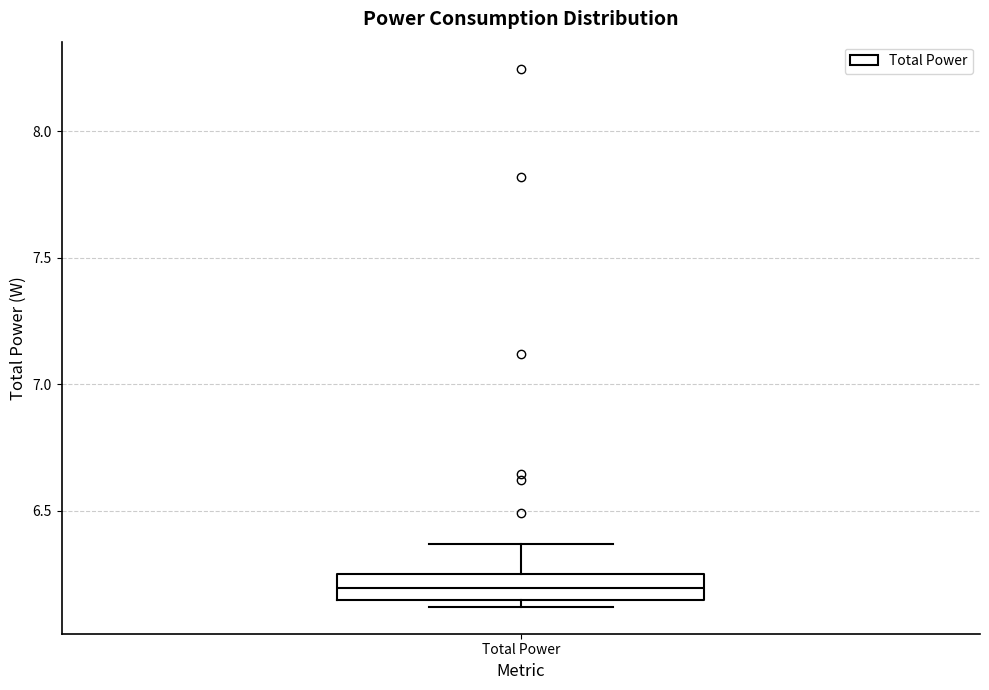

Transcribe this box plot: give where the median line is, the range the box spans, and where the two whiskers end, as read against the y-axis. The values are not printed on the chart, so give them approximately, as read against the axis.

median 6.20, box 6.15 to 6.25, whiskers 6.10 to 6.35